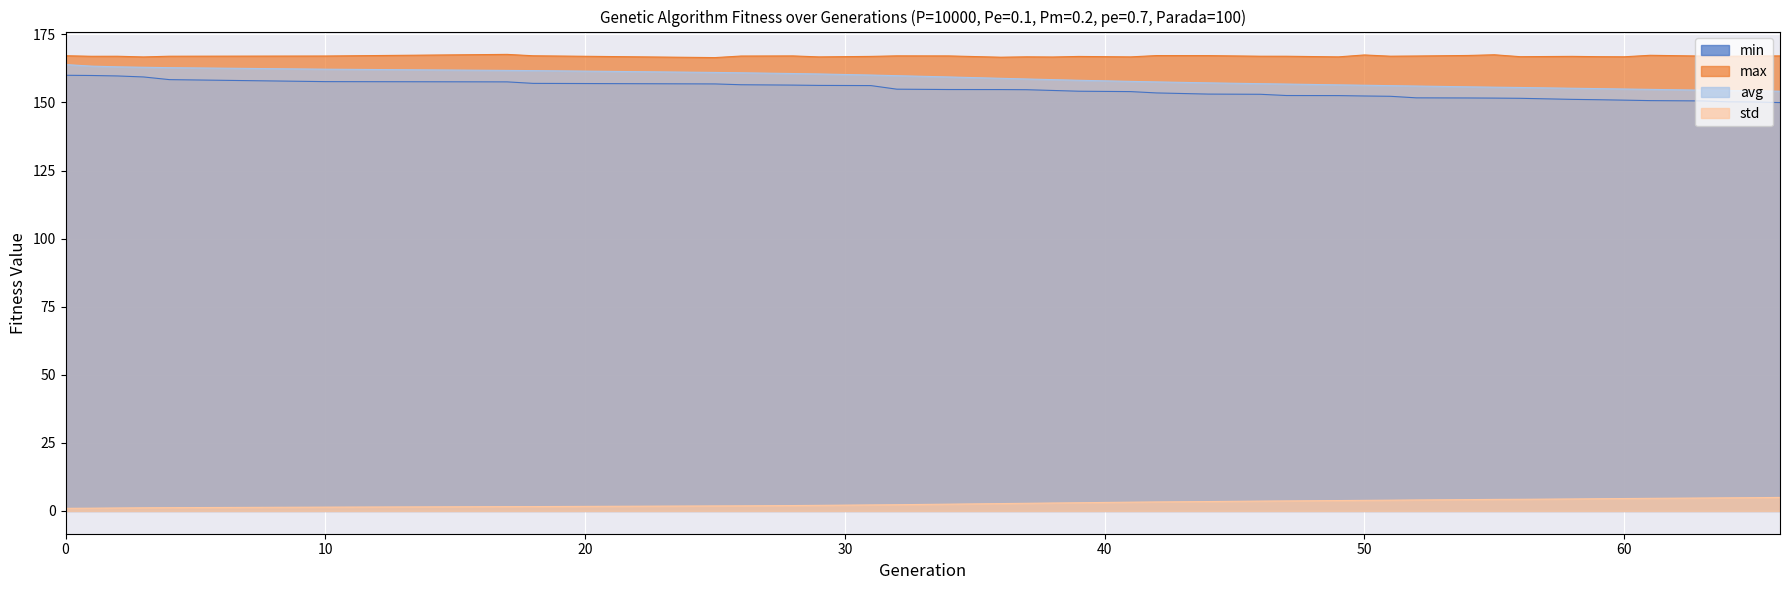

What is the sum of all avg values?

6173.3